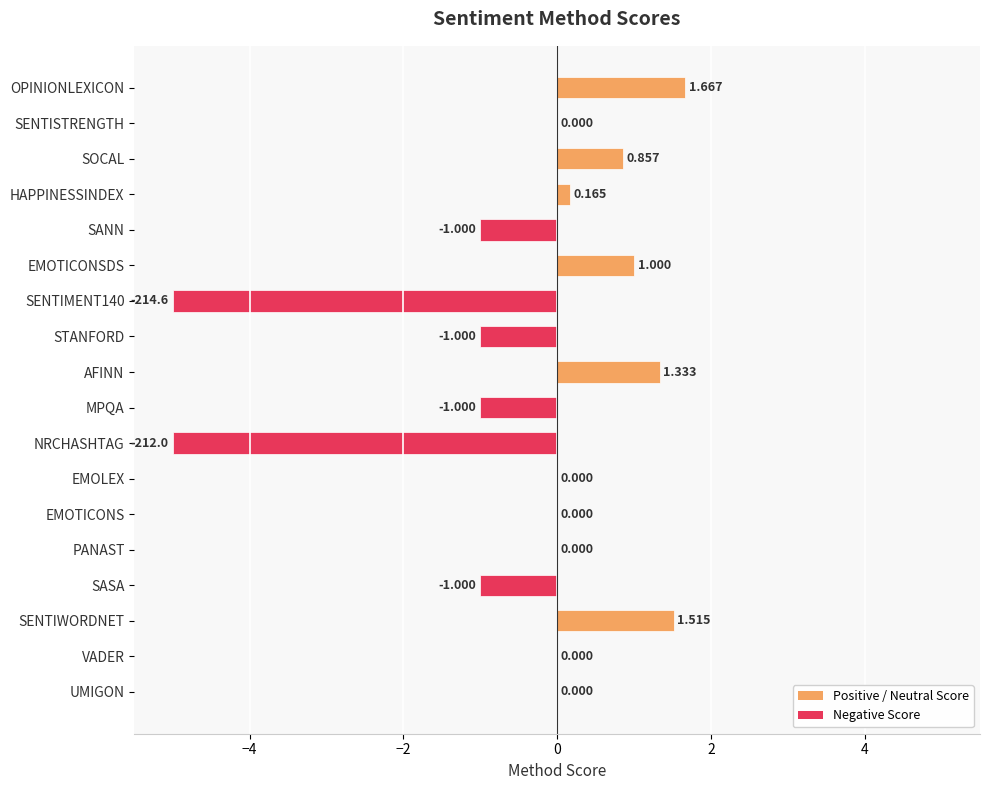

Between STANFORD and OPINIONLEXICON, which is larger?

OPINIONLEXICON